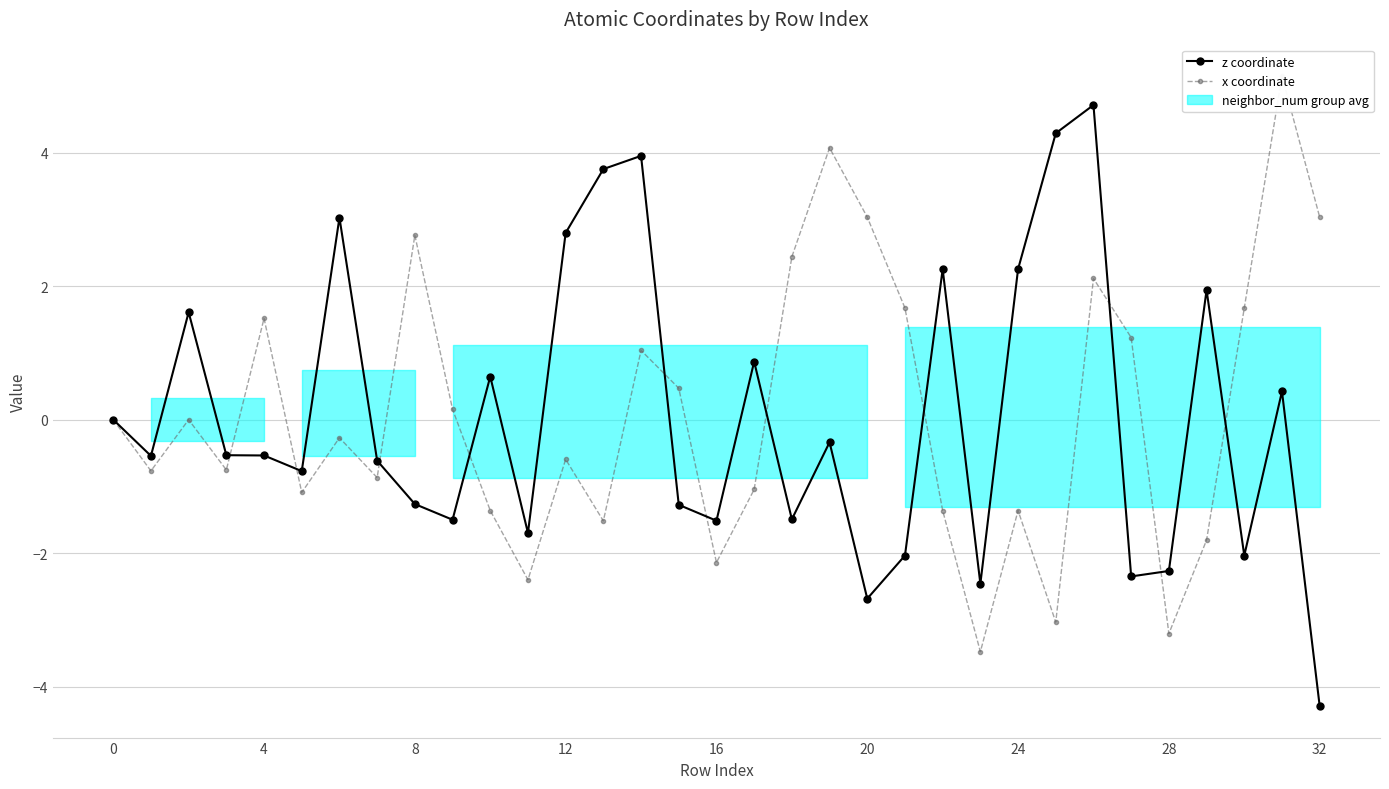

Which has a higher value, 26 or 15?

26